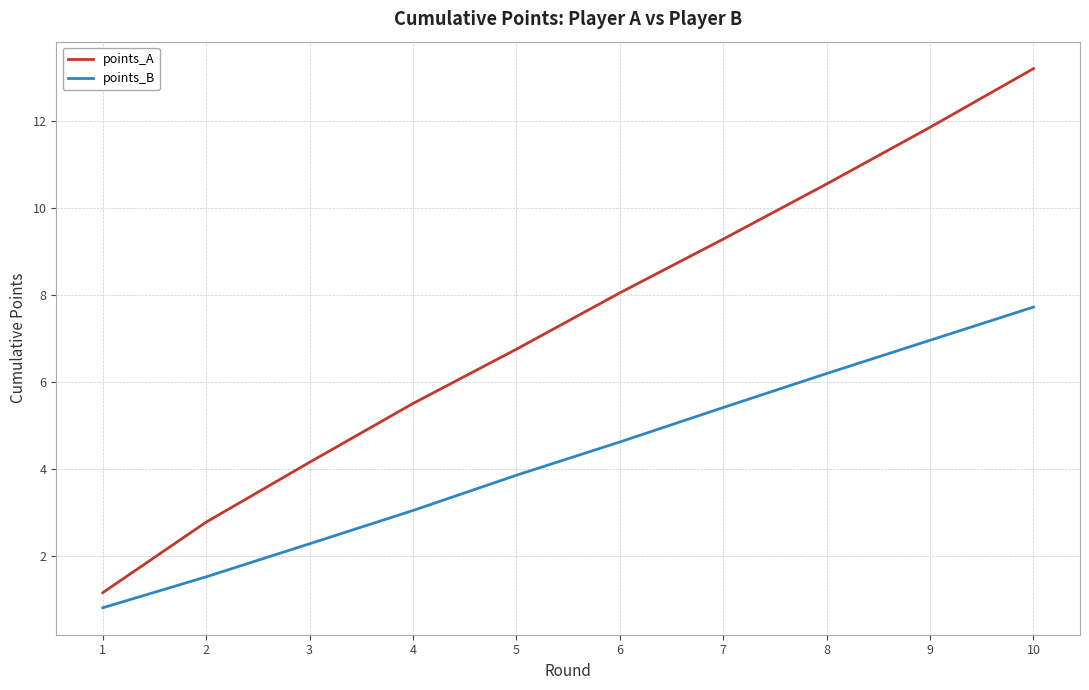

What is the minimum value for points_A?

1.2